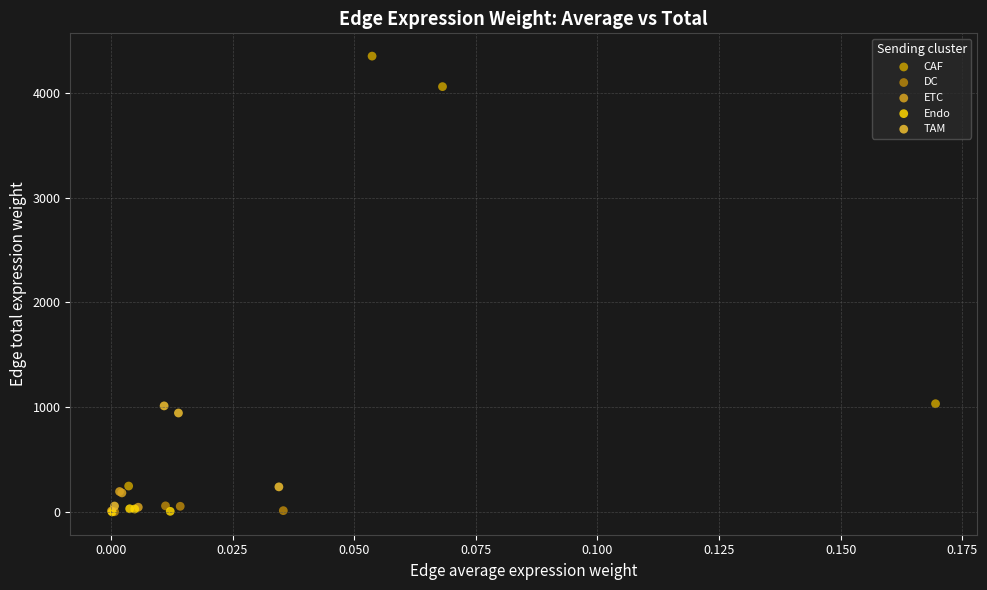

Which series reaches the maximum Y coordinate?

CAF